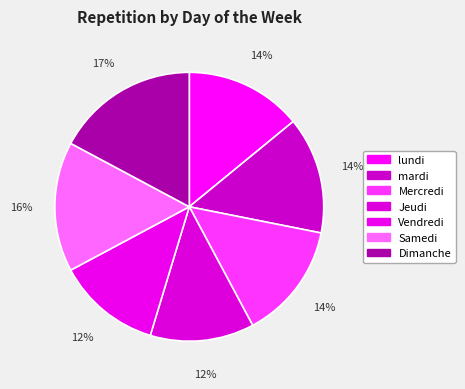

Rank the categories by value from lowest to highest.

Jeudi, Vendredi, lundi, mardi, Mercredi, Samedi, Dimanche